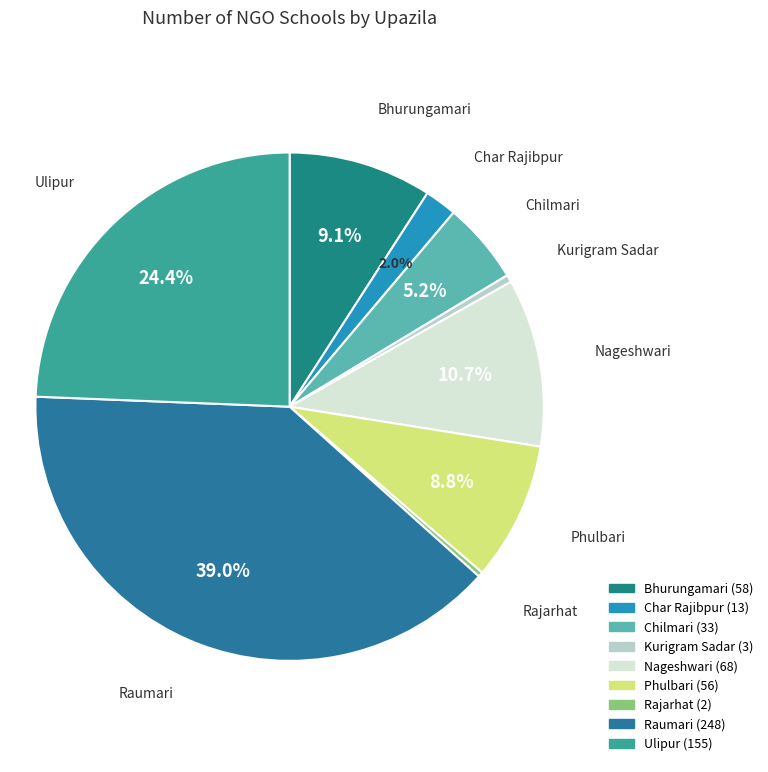

Which category has the biggest portion of the pie?

Raumari